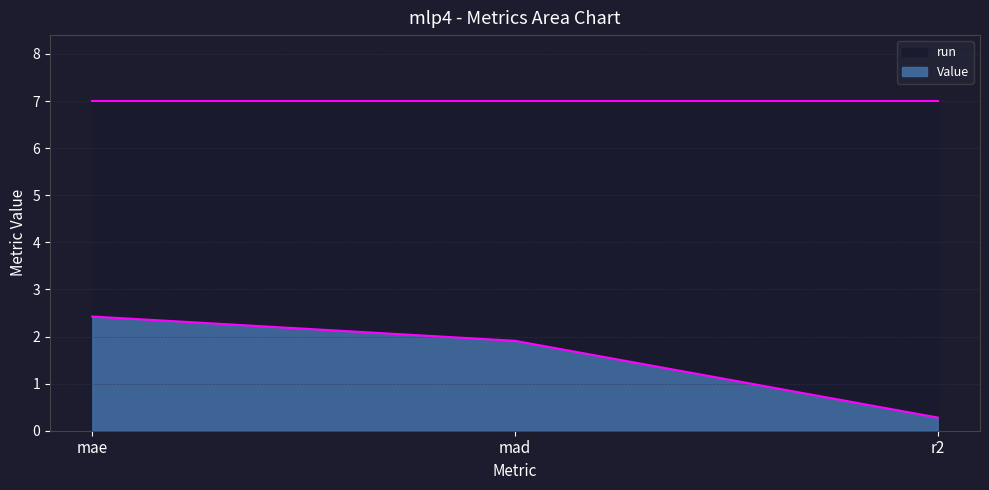

Reading right to left, transcribe all the data shown in this chart.

0.3	1.9	2.4